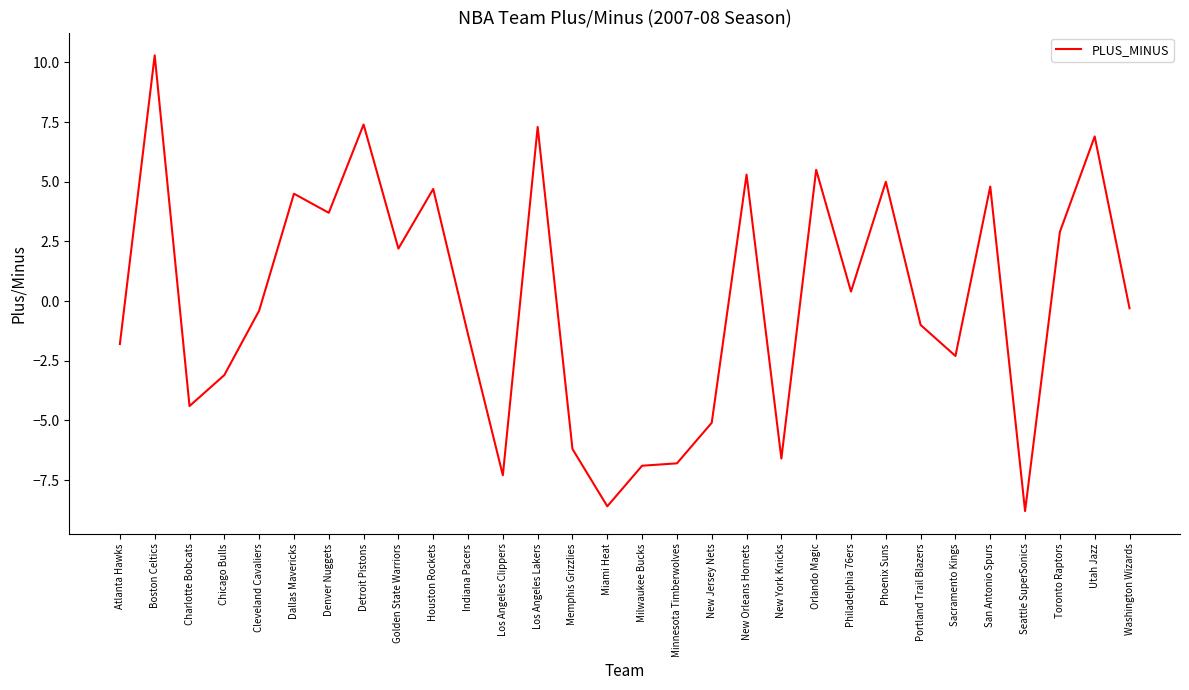

What is the minimum value shown in the chart?

-8.8